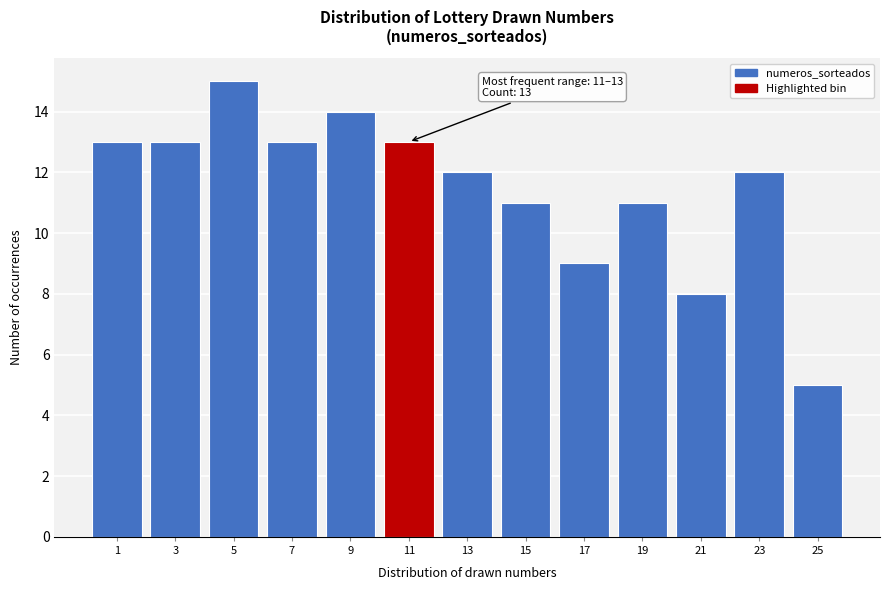

Reading left to right, extract all data points from this chart.

1=13	3=13	5=15	7=13	9=14	11=13	13=12	15=11	17=9	19=11	21=8	23=12	25=5